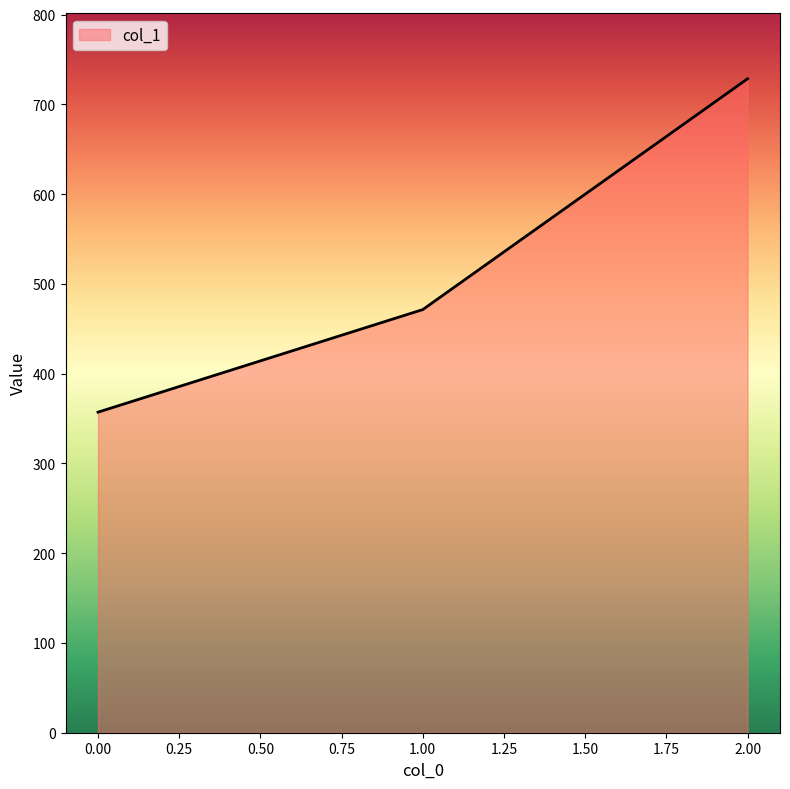

Which has a higher value, 2.00 or 0.00?

2.00